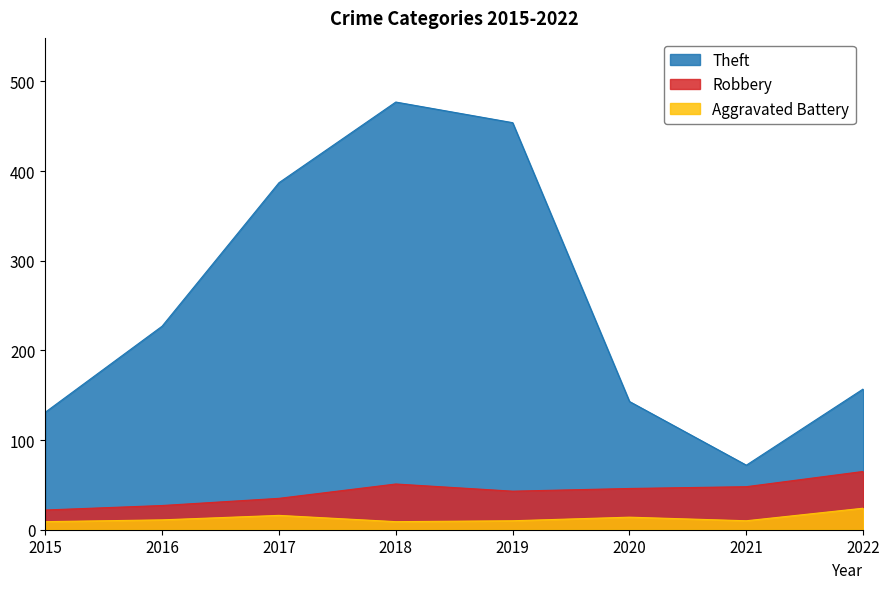

True or false: Theft and Robbery intersect in this chart.

False